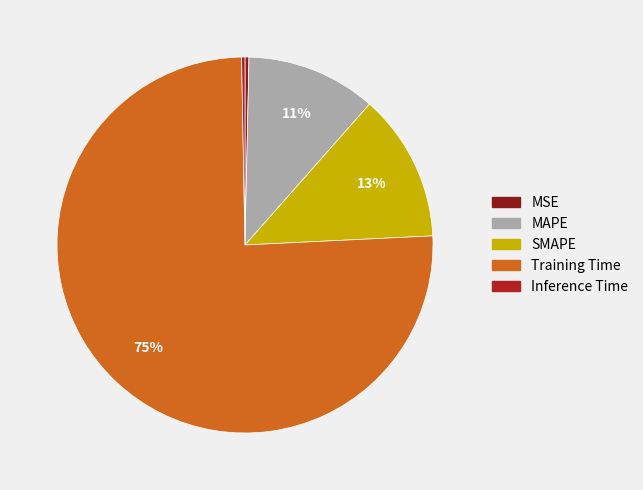

Is the sum of SMAPE and Training Time greater than half?

Yes